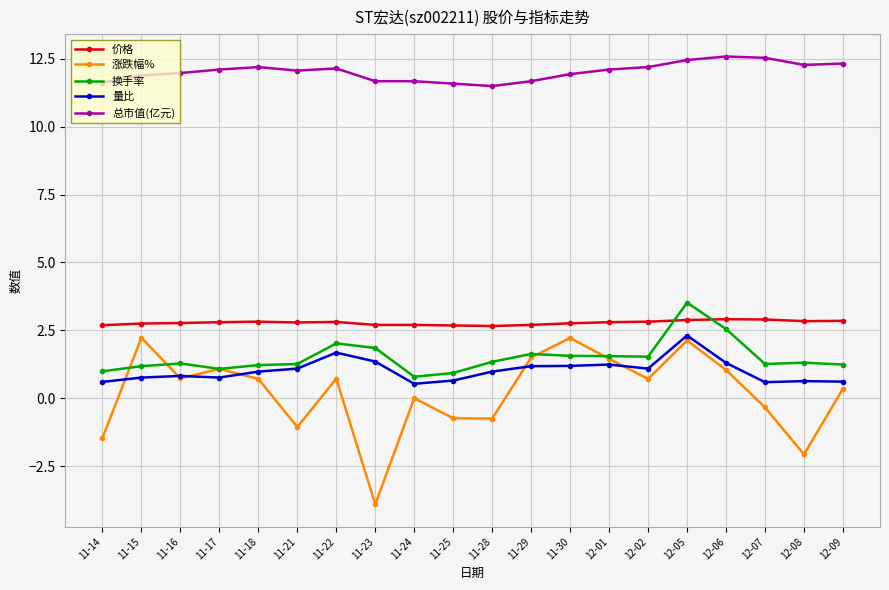

What is the approximate value of 价格 at 12-02?

2.8